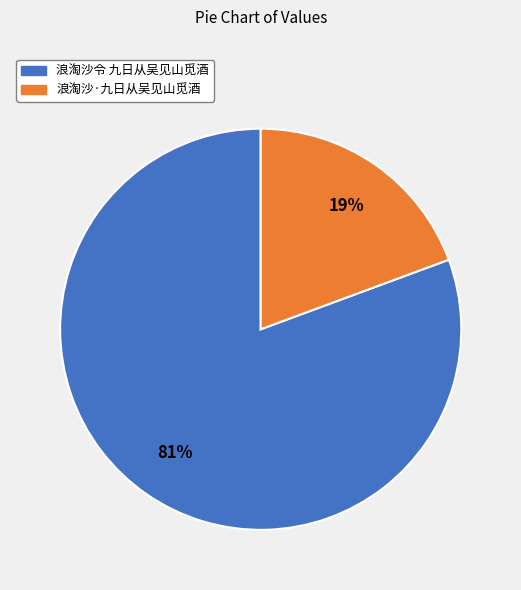

What is the ratio of the value at 浪淘沙·九日从吴见山觅酒 to the value at 浪淘沙令 九日从吴见山觅酒?

0.2